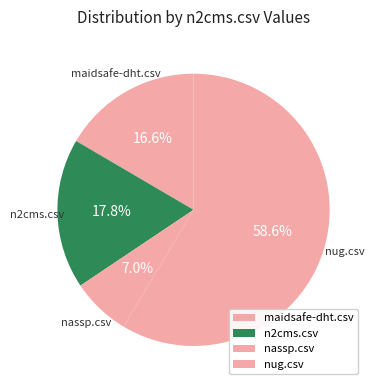

What percentage is NOT represented by nug.csv?

41.4%